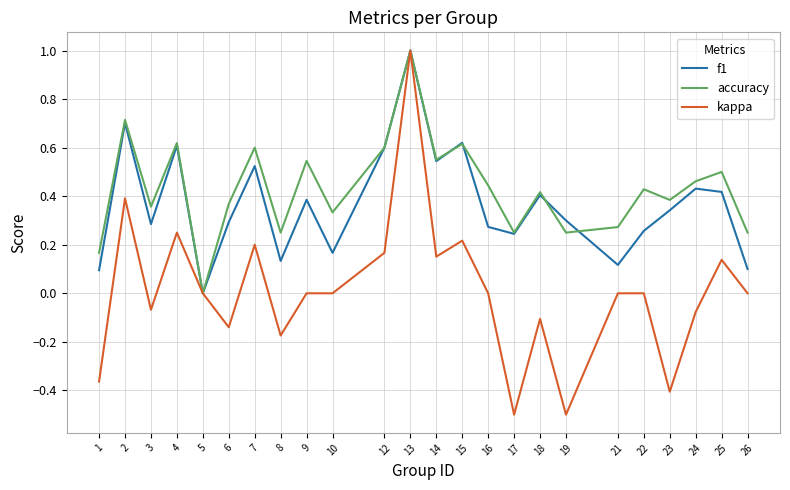

At which category is the sum across all series the highest?

13